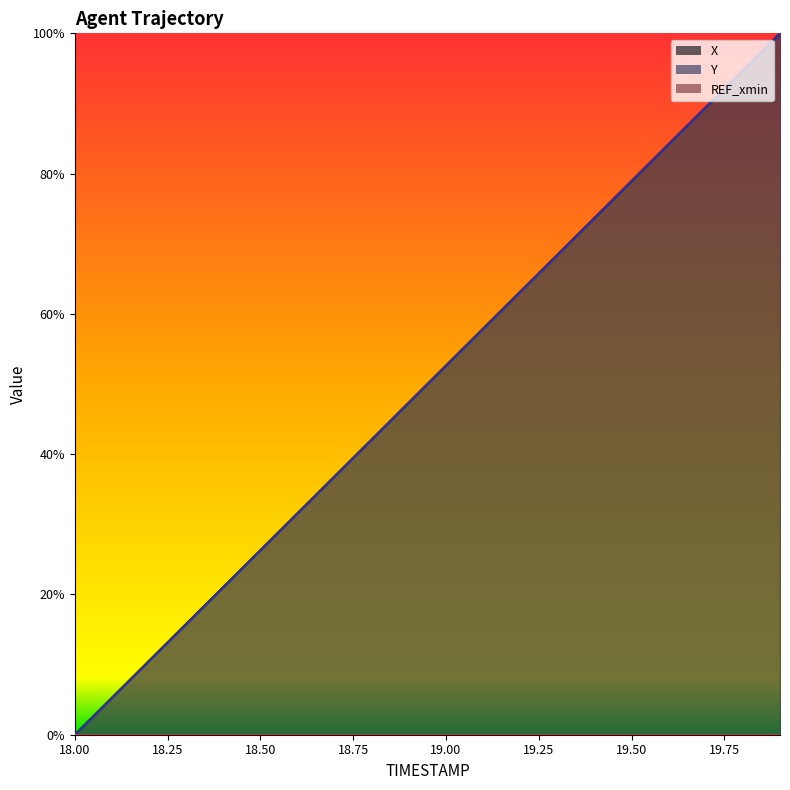

What is the difference between the second highest and second lowest values in the Y series?

0.9